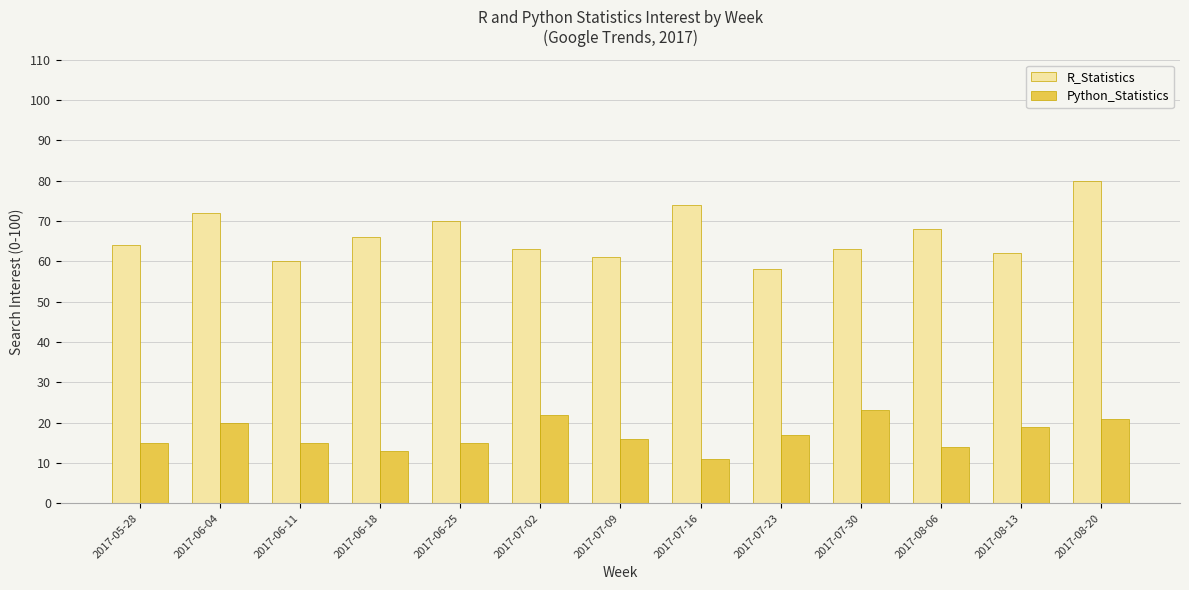

Reading left to right, what are all the values shown in this chart?

R_Statistics: 64	72	60	66	70	63	61	74	58	63	68	62	80
Python_Statistics: 15	20	15	13	15	22	16	11	17	23	14	19	21